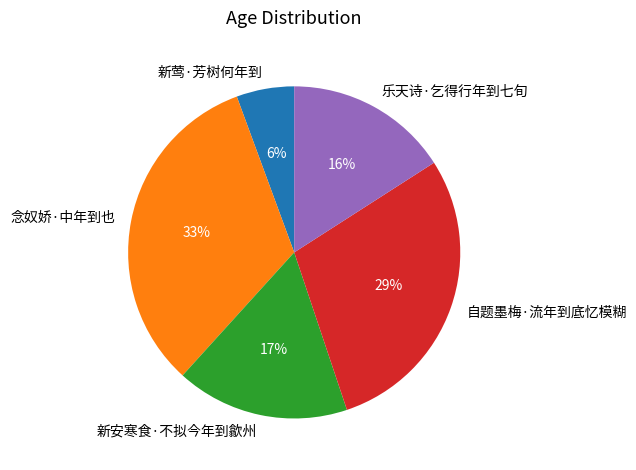

To the nearest percent, what is the combined percentage of 新安寒食·不拟今年到歙州 and 自题墨梅·流年到底忆模糊?

46%